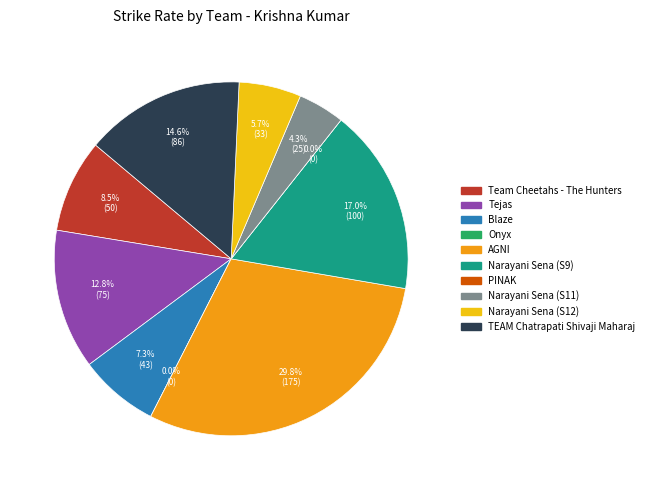

What is the change in value from Team Cheetahs - The Hunters to PINAK?

-50.0